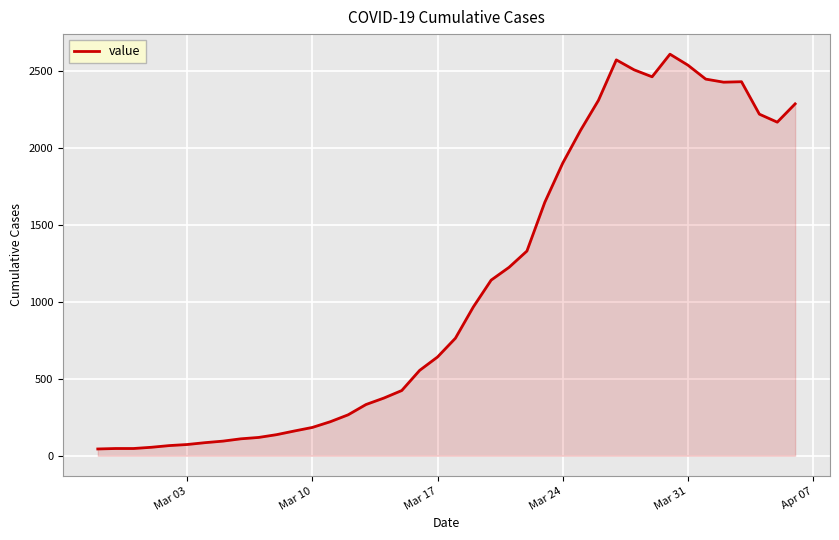

What is the maximum value shown in the chart?

2611